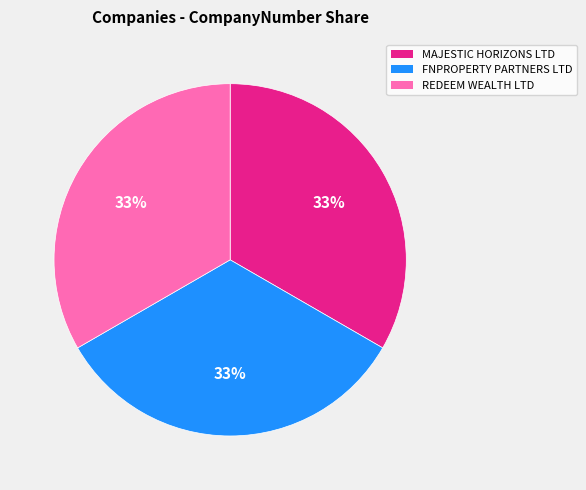

How many slices are in this pie chart?

3